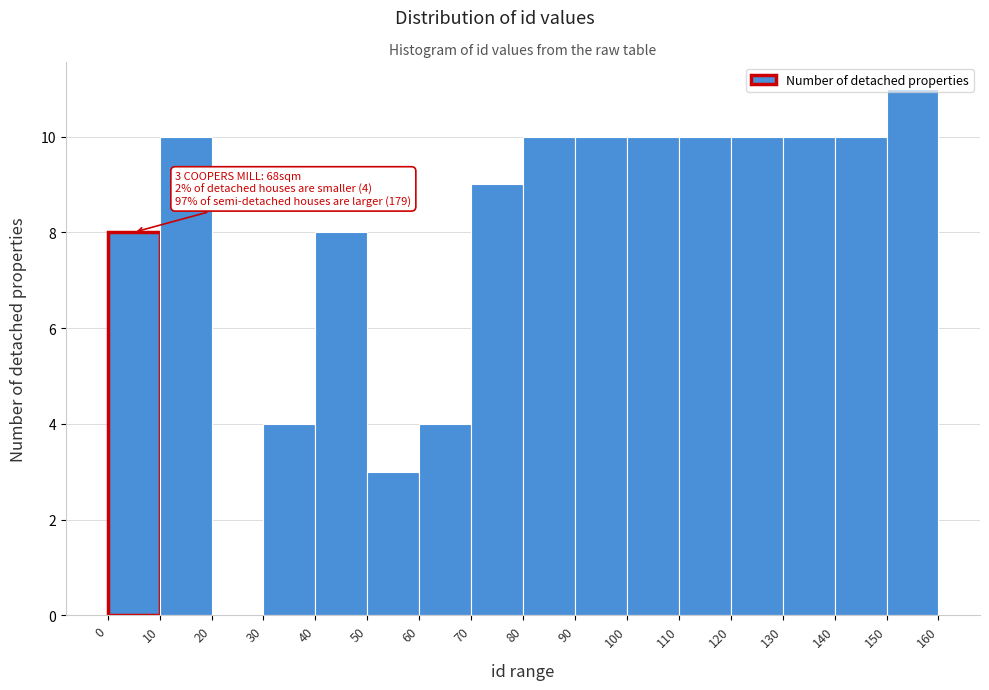

Which range on the x-axis has the tallest bar?

150 to 160